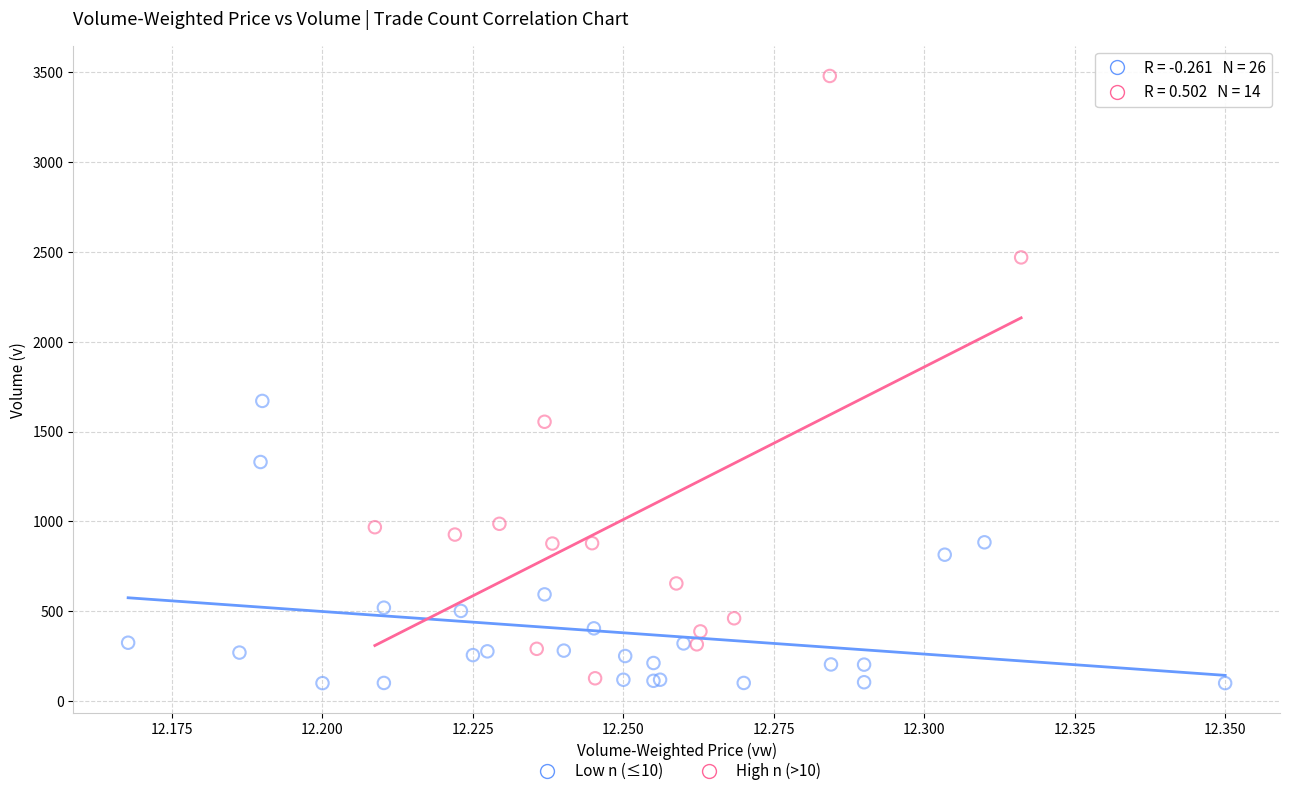

Which series contains the highest Y value?

High n (>10)